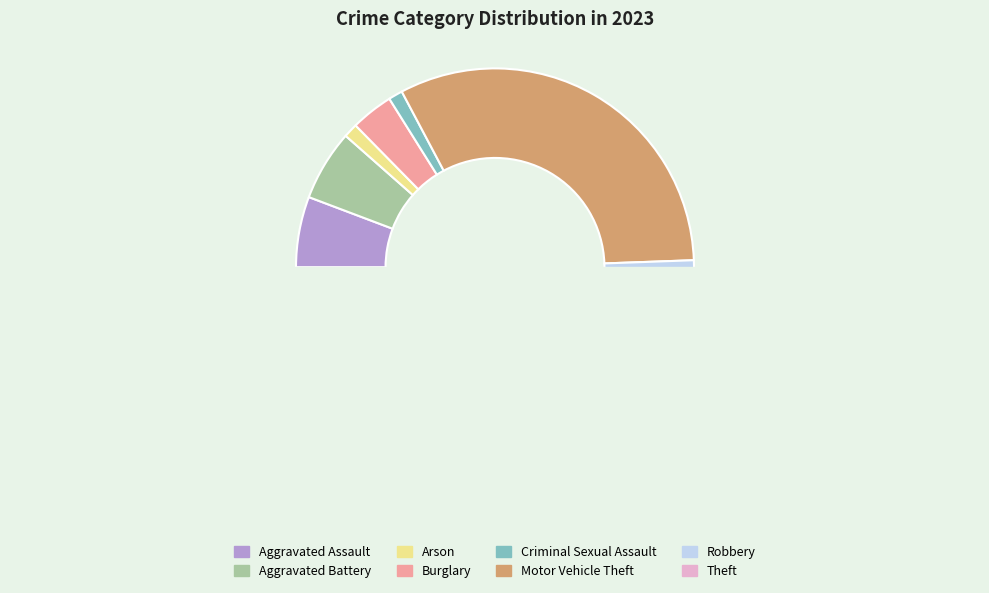

To the nearest percent, what percentage of the pie is Arson?

1%